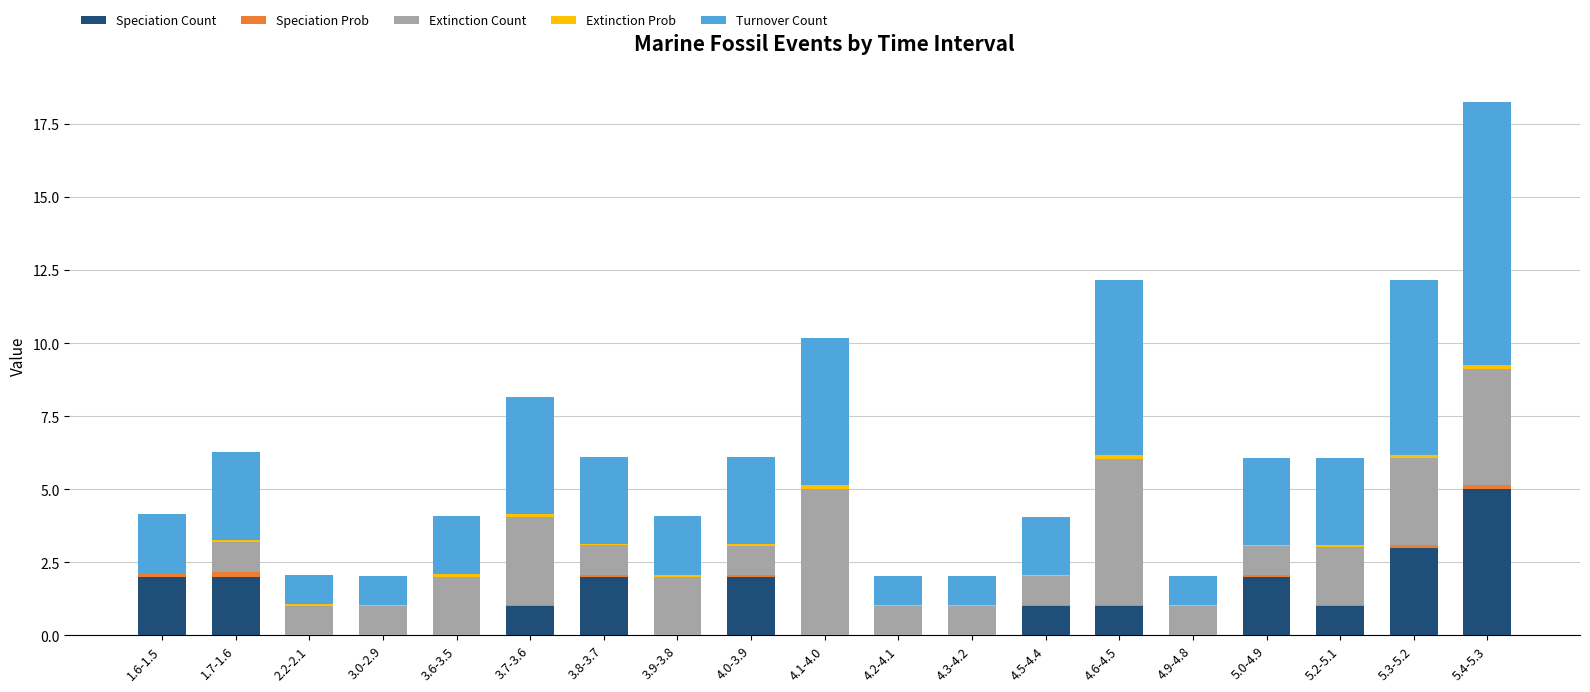

At which label does Speciation Count reach its peak?

5.4-5.3